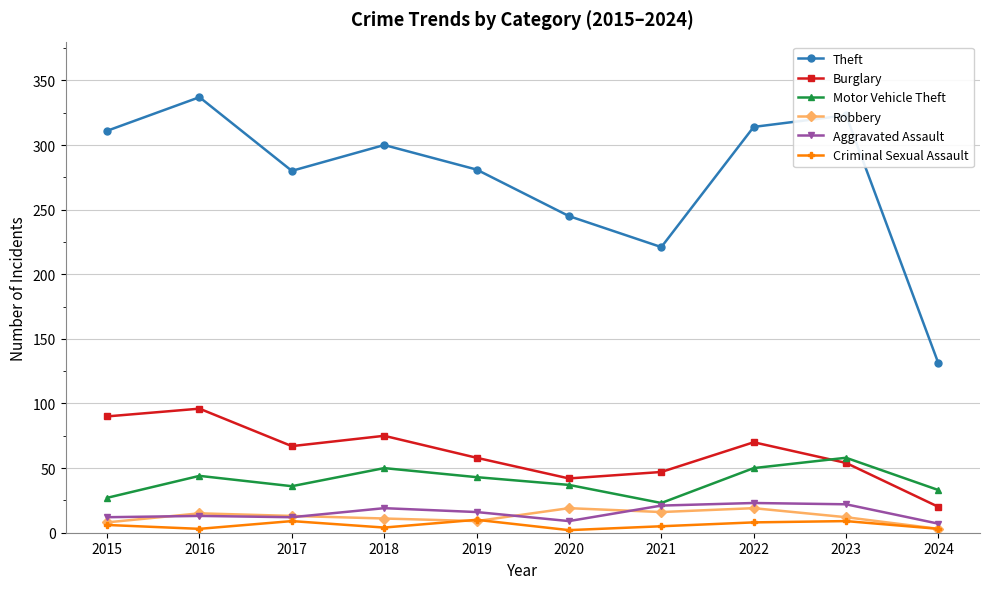

True or false: Aggravated Assault has more than 0 interior local peaks.

True